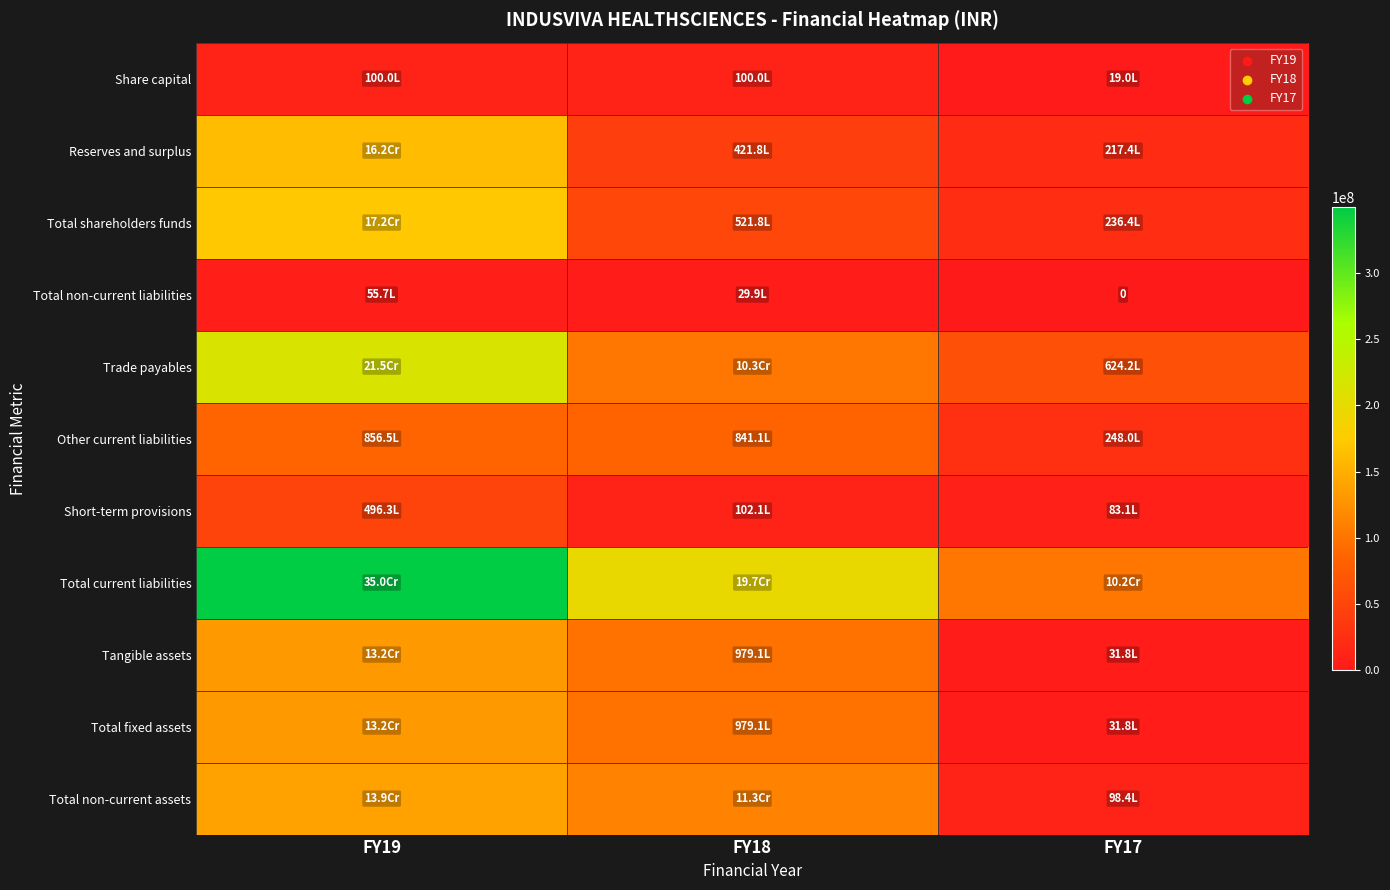

Rank the categories by Total non-current assets value from lowest to highest.

FY17, FY18, FY19